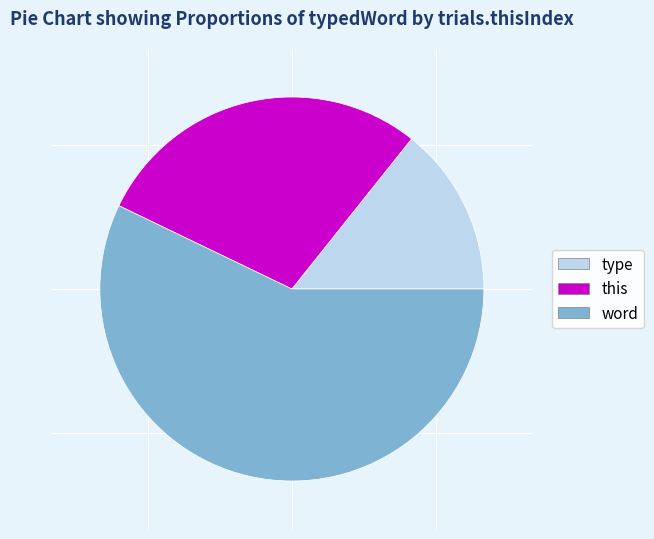

Rank the categories by value from lowest to highest.

type, this, word